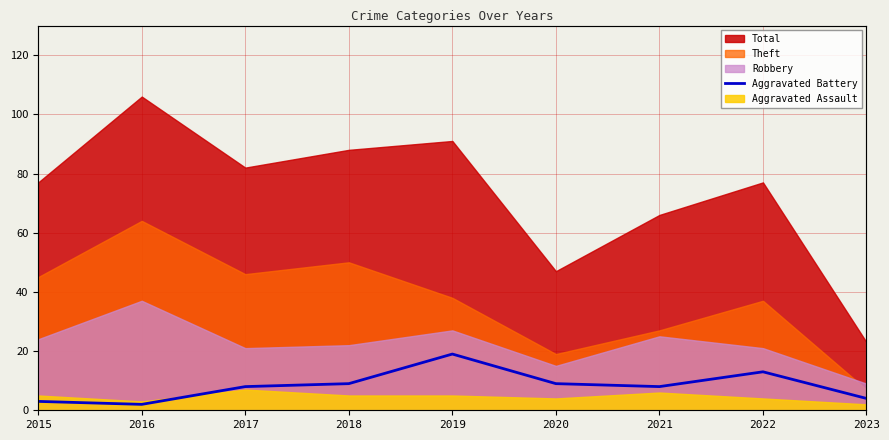

How many categories are shown in the chart?

9